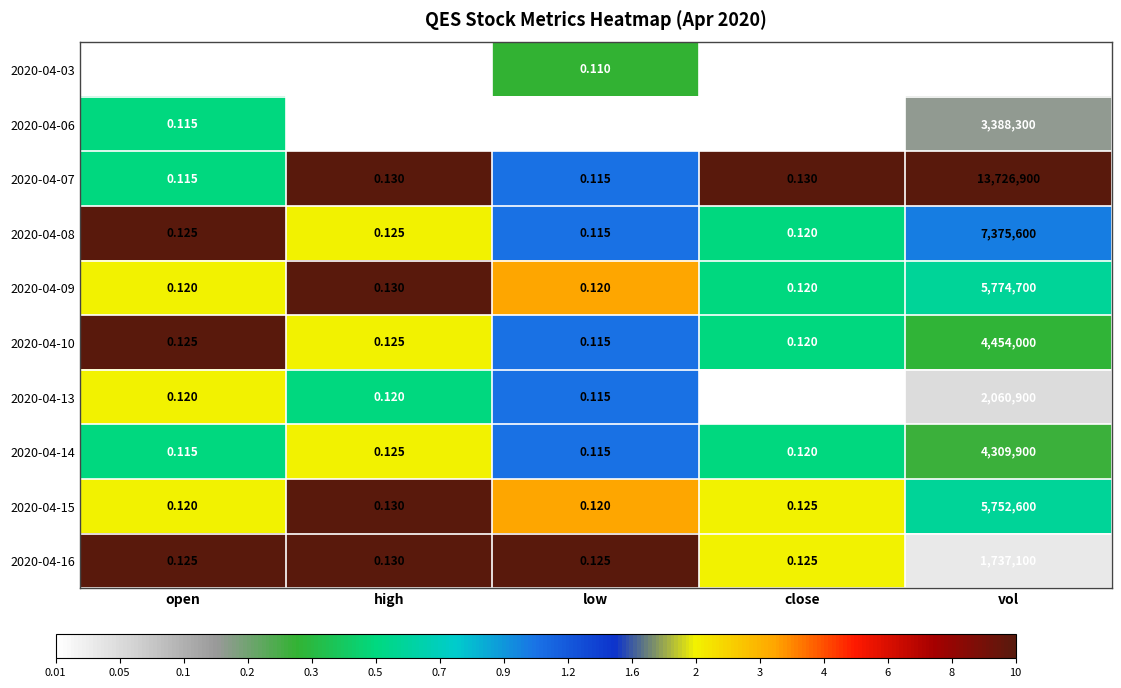

At which label does 2020-04-13 reach its peak?

vol